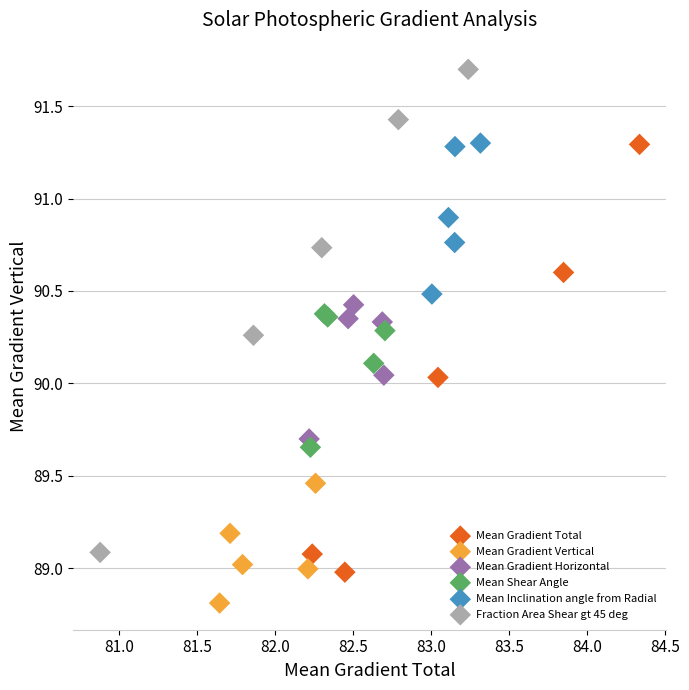

Which series reaches the minimum Y coordinate?

Mean Gradient Vertical